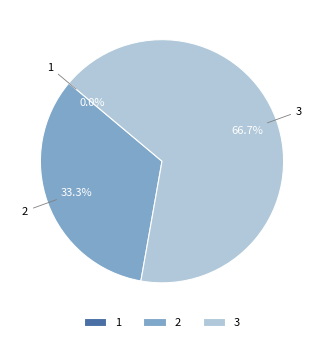

To the nearest percent, what is the average slice percentage?

33%